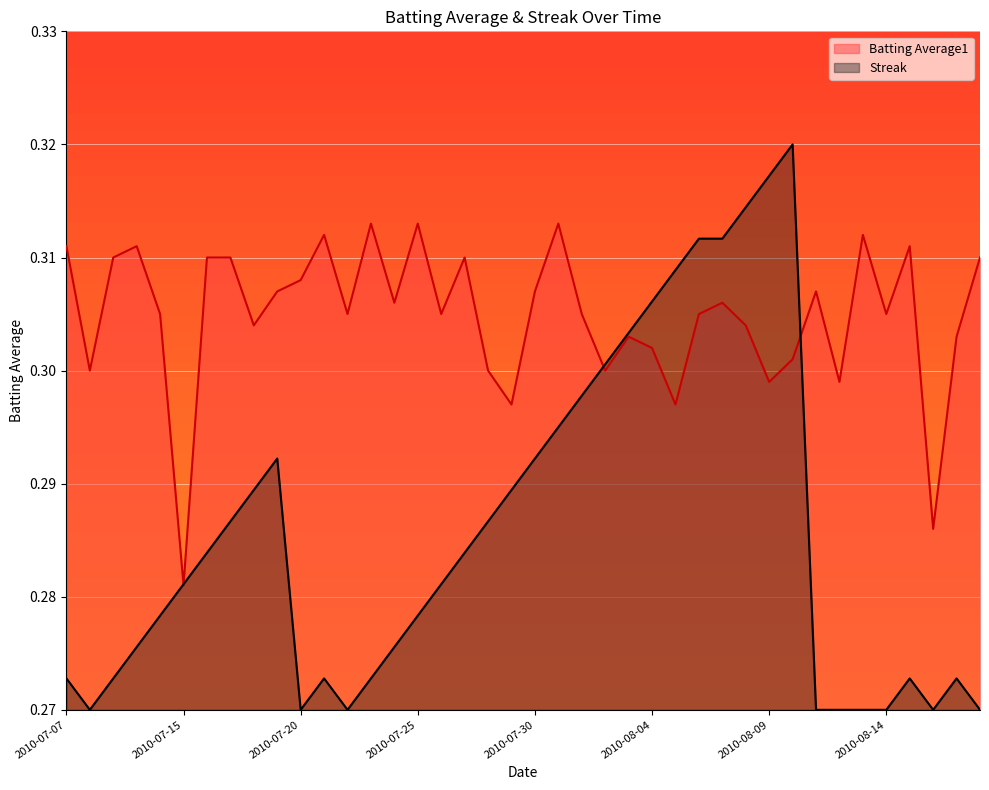

What position from the left is 2010-07-30?

21